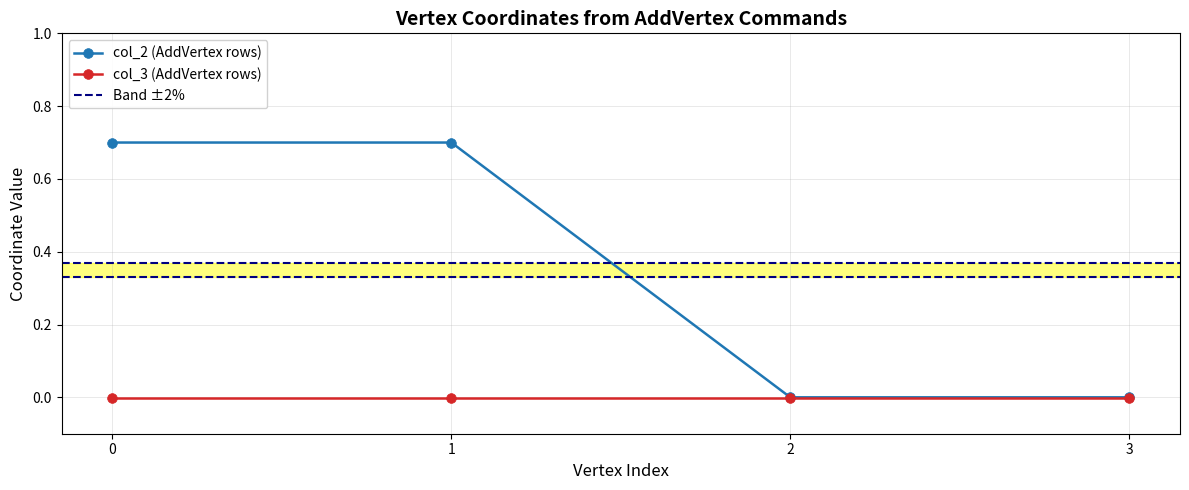

Rank the categories by value from lowest to highest.

2, 3, 0, 1